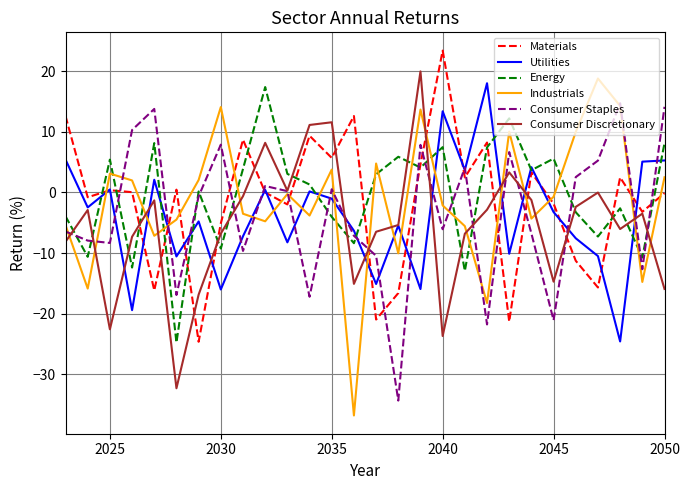

Which series has the largest range (max minus min)?

Industrials